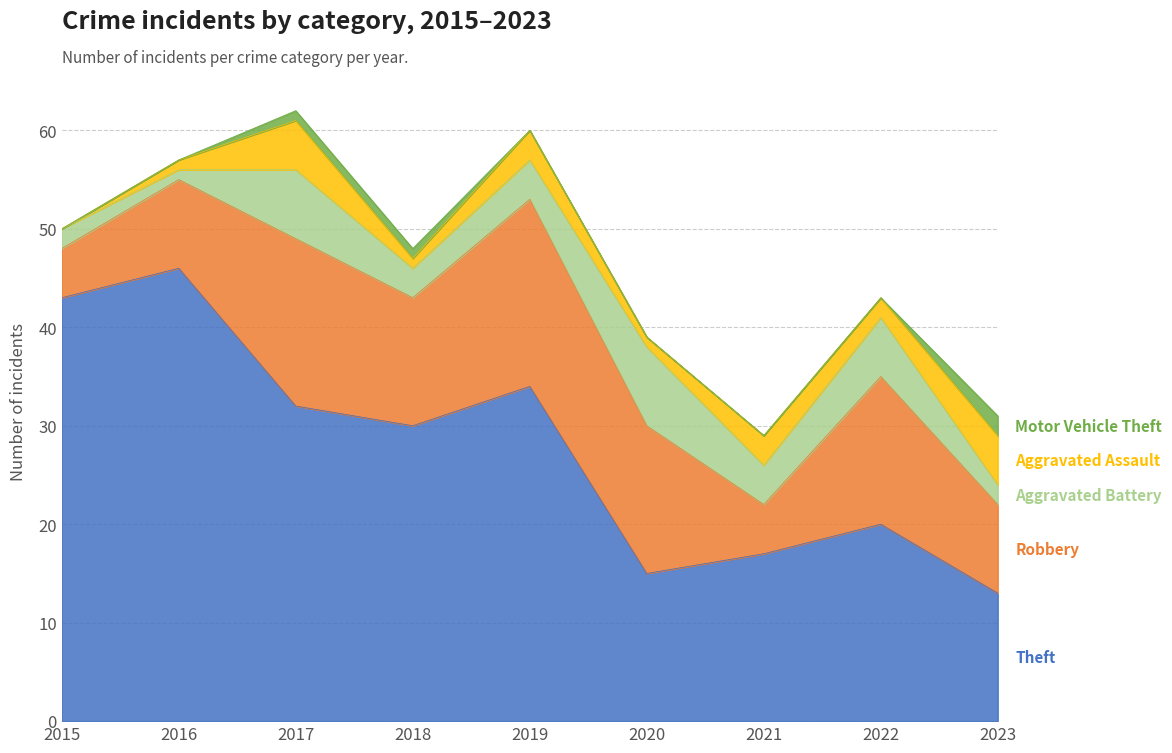

True or false: Aggravated Assault and Robbery cross at least once.

False